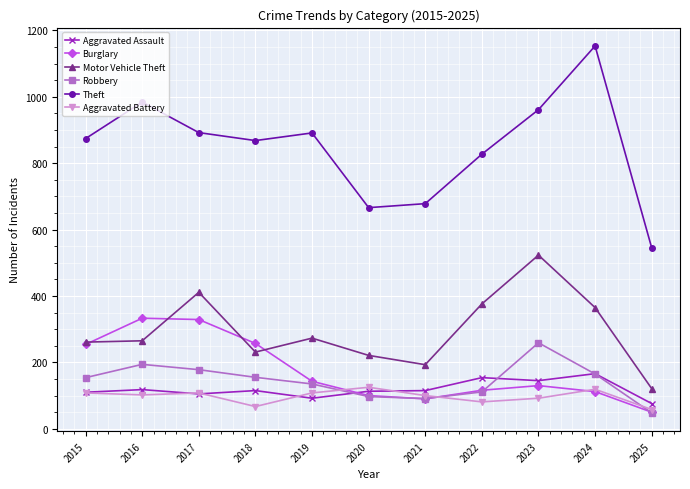

Where does the Burglary series first go above 130?

2015